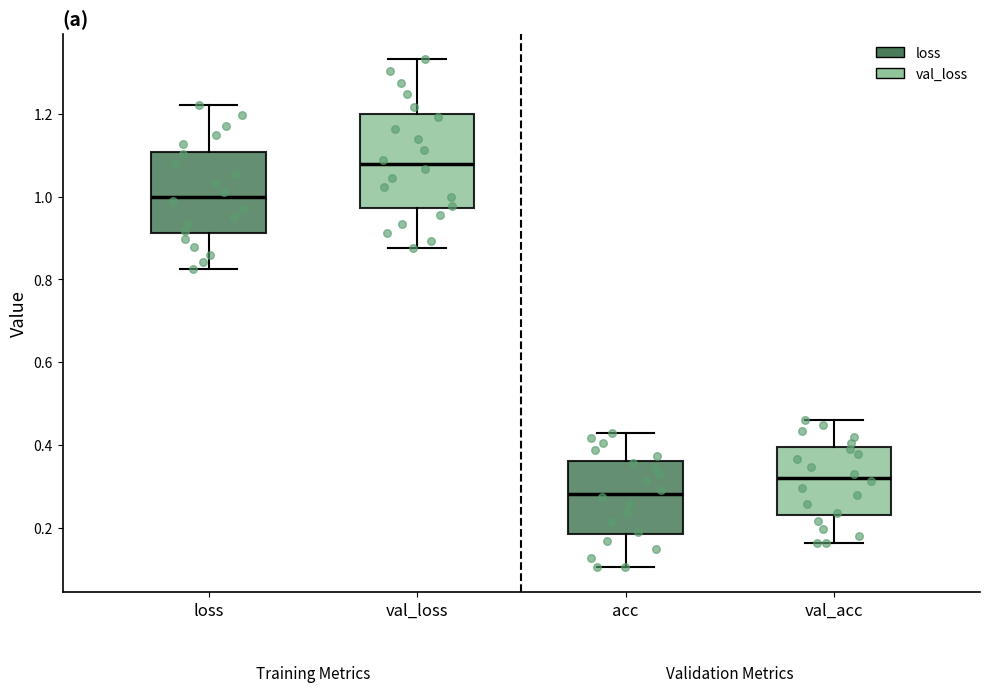

Reading left to right, transcribe this box plot: for each box, give where its median line is, the range the box spans, and where its two whiskers end, as read against the y-axis. The values are not printed on the chart, so give them approximately, as read against the axis.

loss: median 1.00, box 0.92 to 1.10, whiskers 0.82 to 1.22
val_loss: median 1.08, box 0.98 to 1.20, whiskers 0.88 to 1.34
acc: median 0.28, box 0.18 to 0.36, whiskers 0.10 to 0.42
val_acc: median 0.32, box 0.24 to 0.40, whiskers 0.16 to 0.46